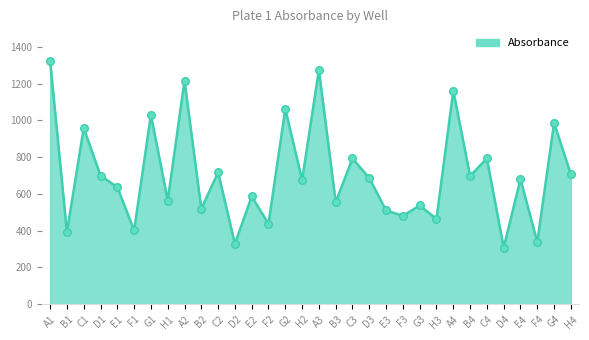

What is the ratio of the value at A4 to the value at B3?

2.1